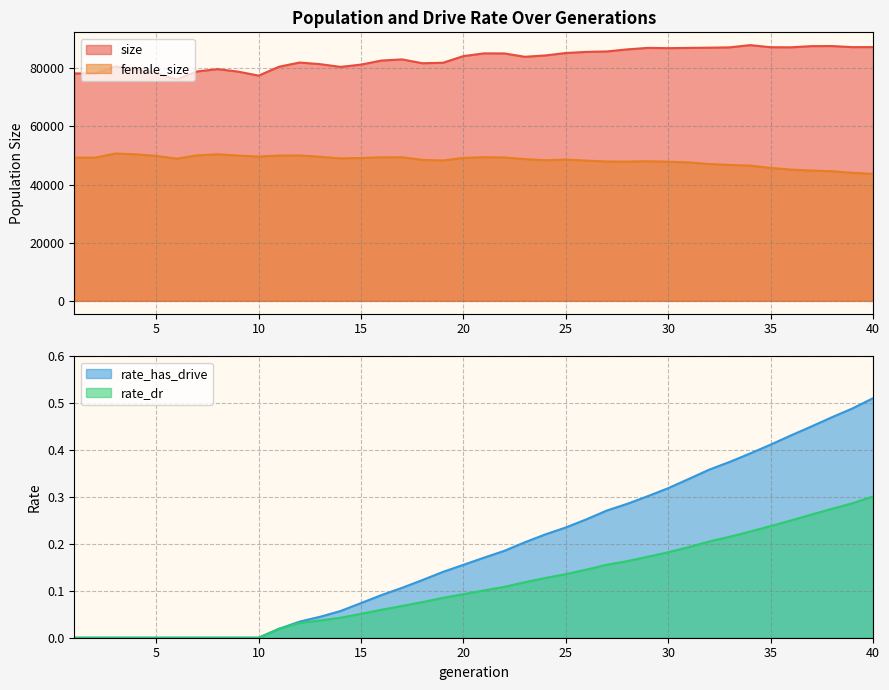

What is the difference between the second highest and minimum values in the rate_has_drive series?

0.5